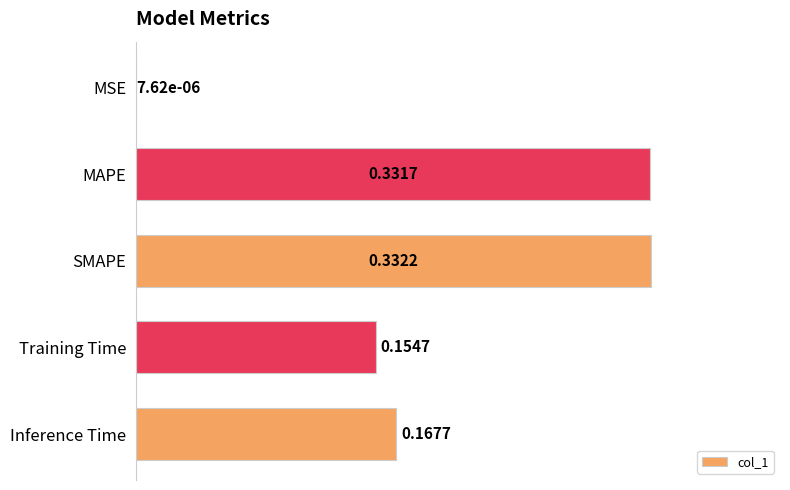

What is the sum of all values?

1.0